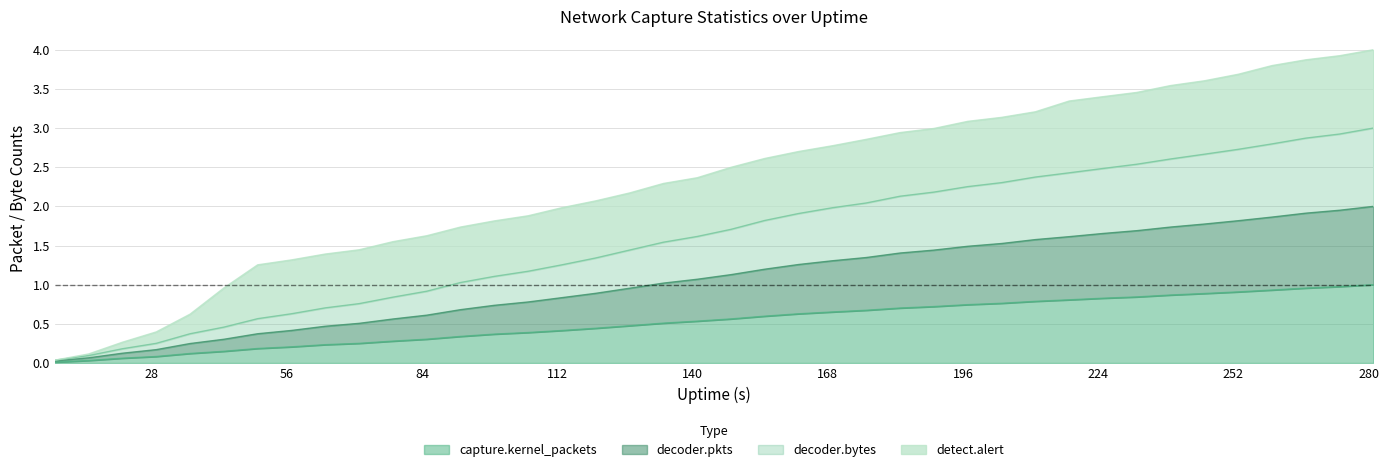

Where does the decoder.bytes series first go above 1?

92